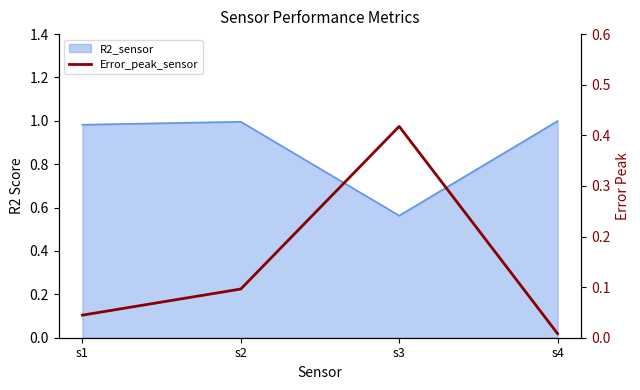

Is it true that the value at s1 is 0.1?

False